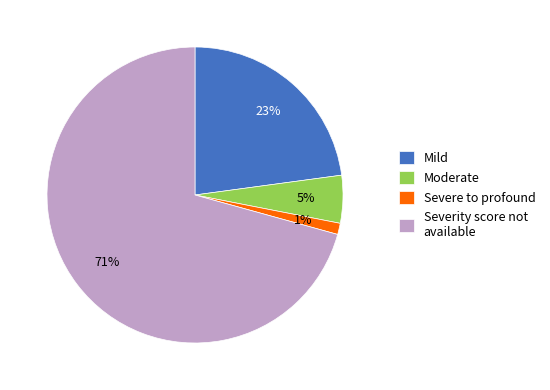

Between Moderate and Severe to profound, which is larger?

Moderate